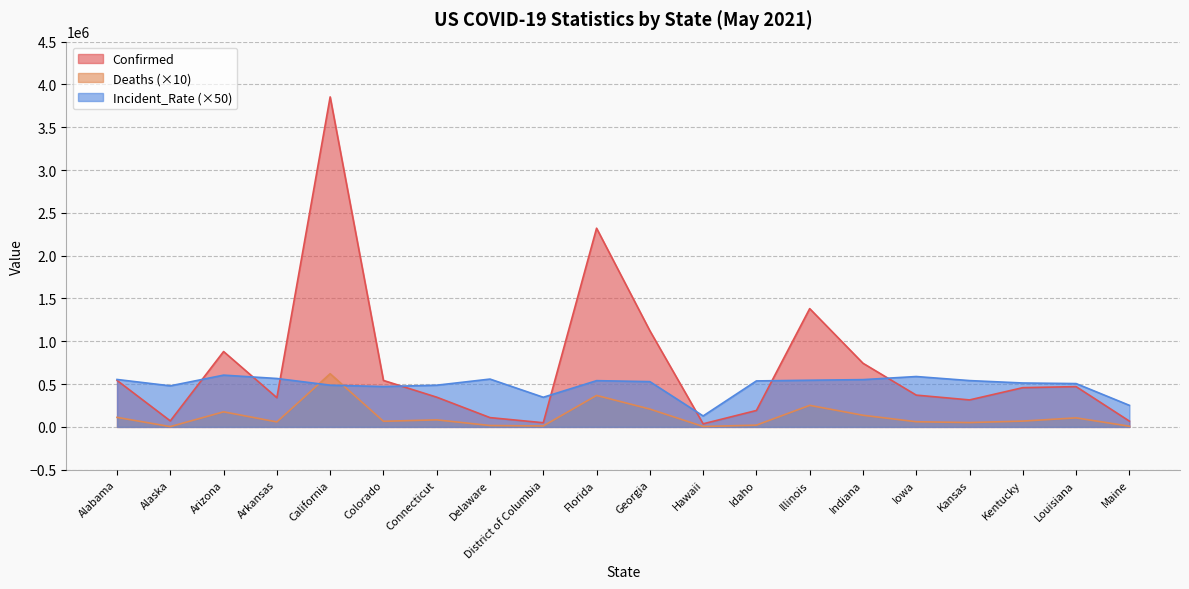

What is the greatest value displayed?

3854255.0